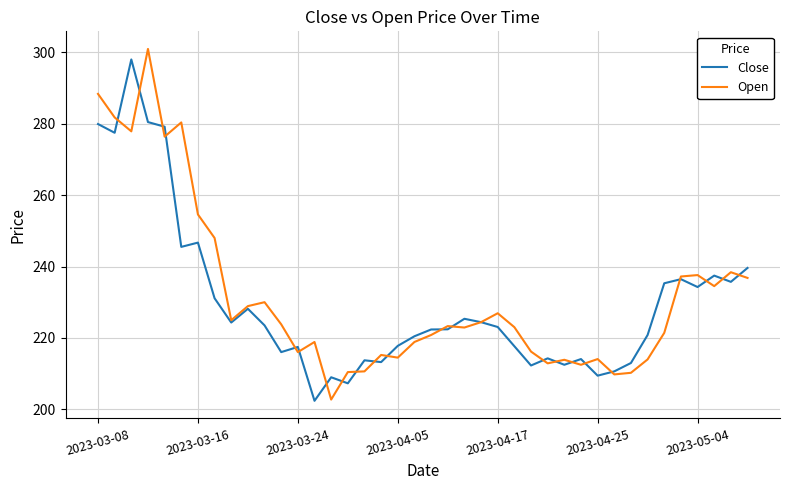

What is the minimum value for Open?

202.7